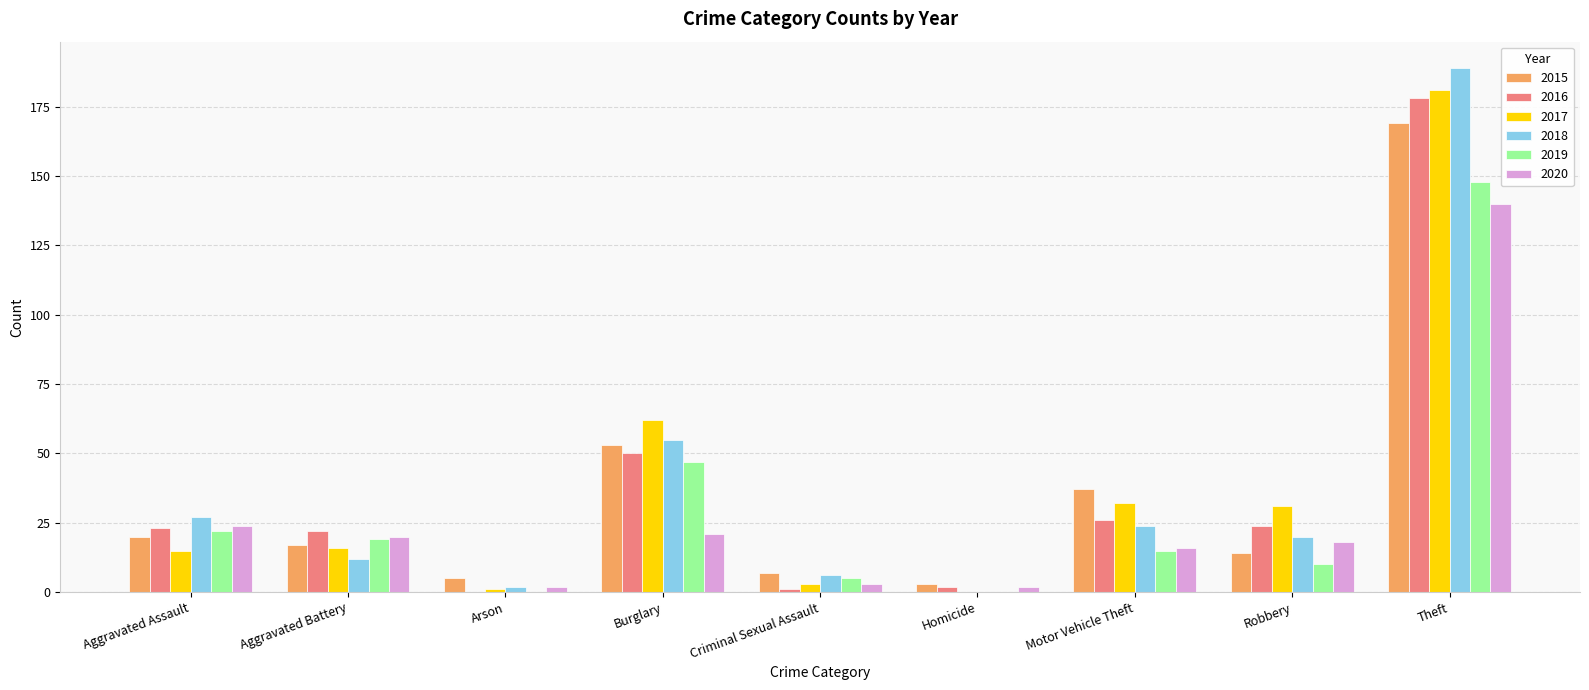

Reading left to right, what are all the values shown in this chart?

2015: 20	17	5	53	7	3	37	14	169
2016: 23	22	0	50	1	2	26	24	178
2017: 15	16	1	62	3	0	32	31	181
2018: 27	12	2	55	6	0	24	20	189
2019: 22	19	0	47	5	0	15	10	148
2020: 24	20	2	21	3	2	16	18	140